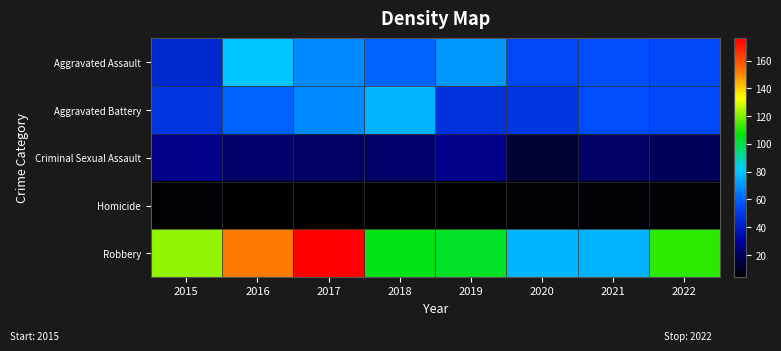

At which category is the sum across all series the highest?

2017